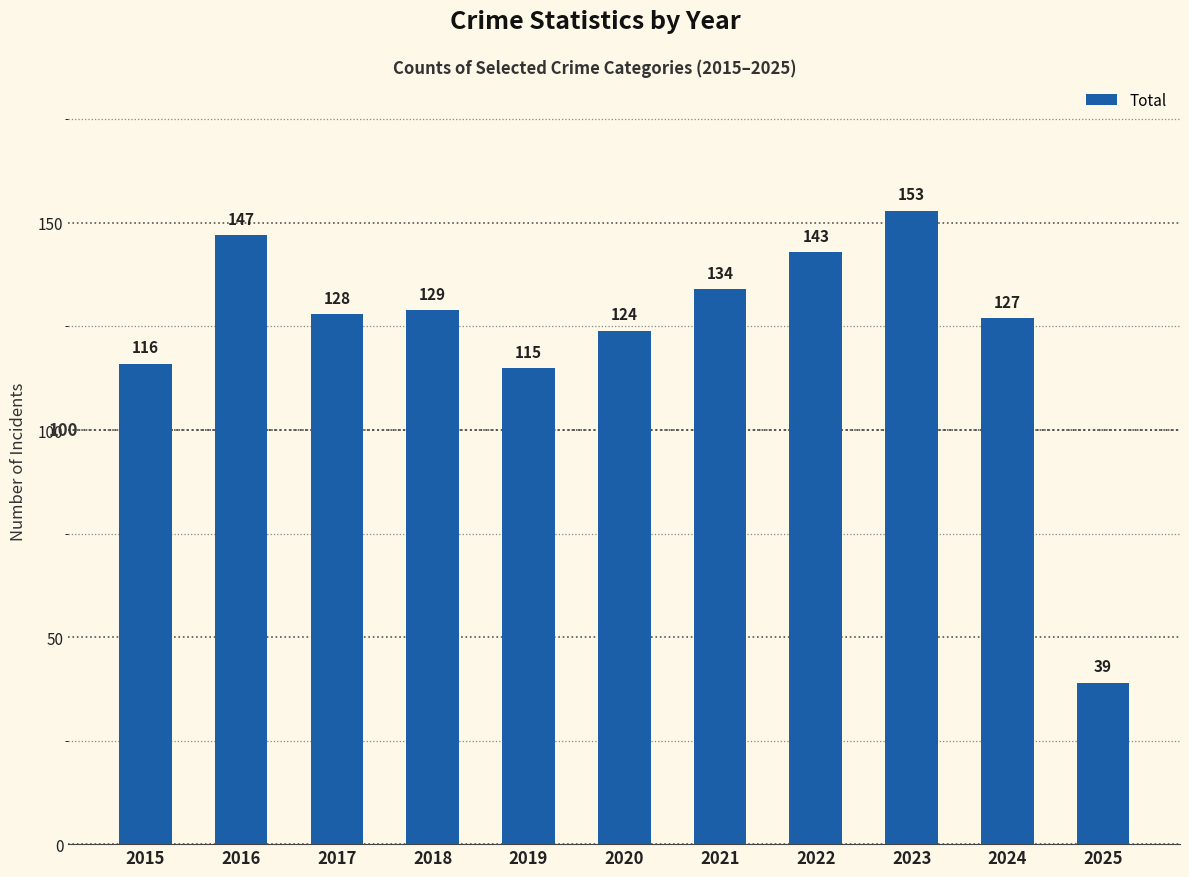

What is the sum of the values at 2019 and 2024?

242